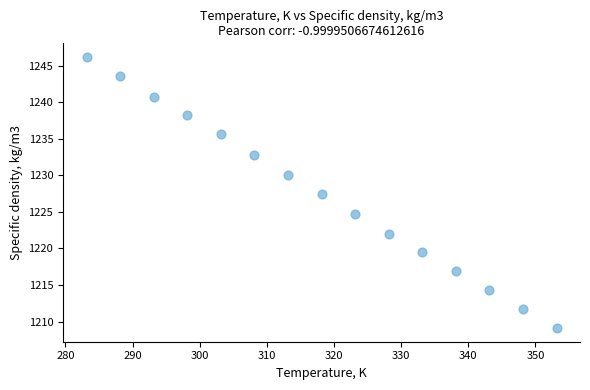

What is the range of Y values (max minus min)?

37.1